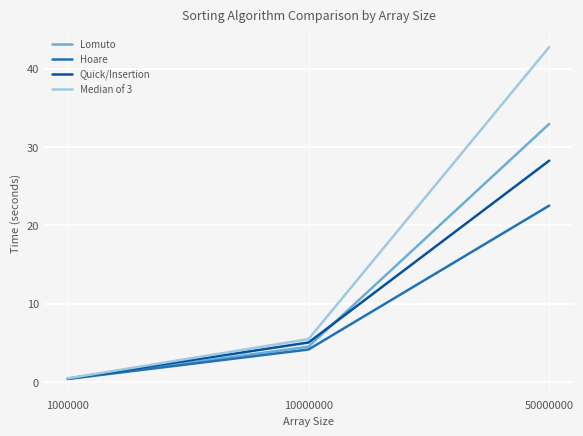

Which category has the highest value in the Median of 3 series?

50000000